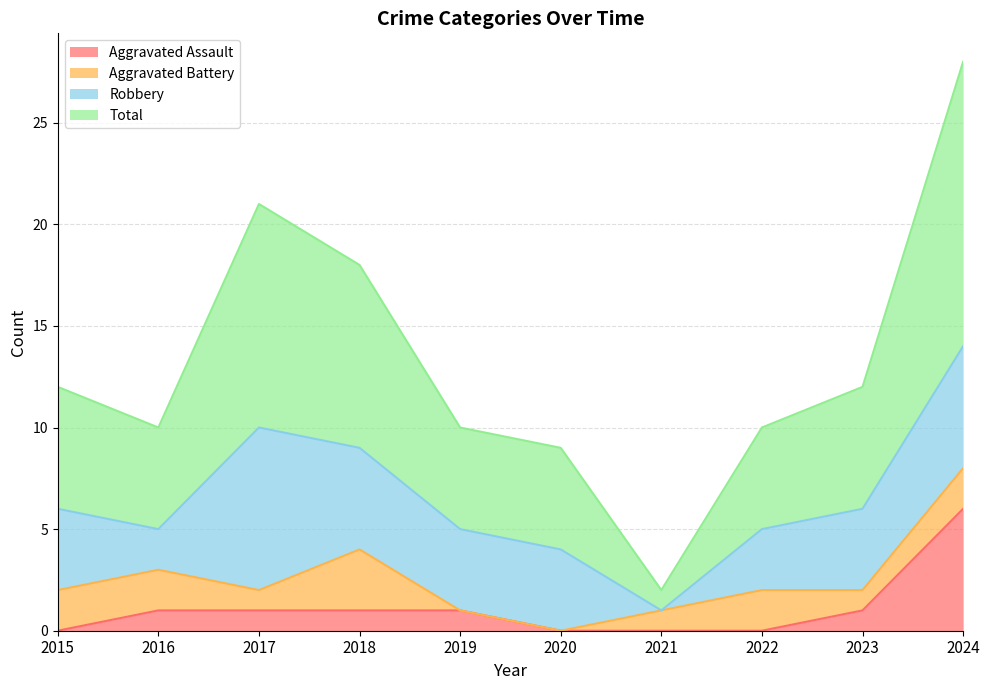

True or false: Total and Aggravated Assault cross at least once.

False